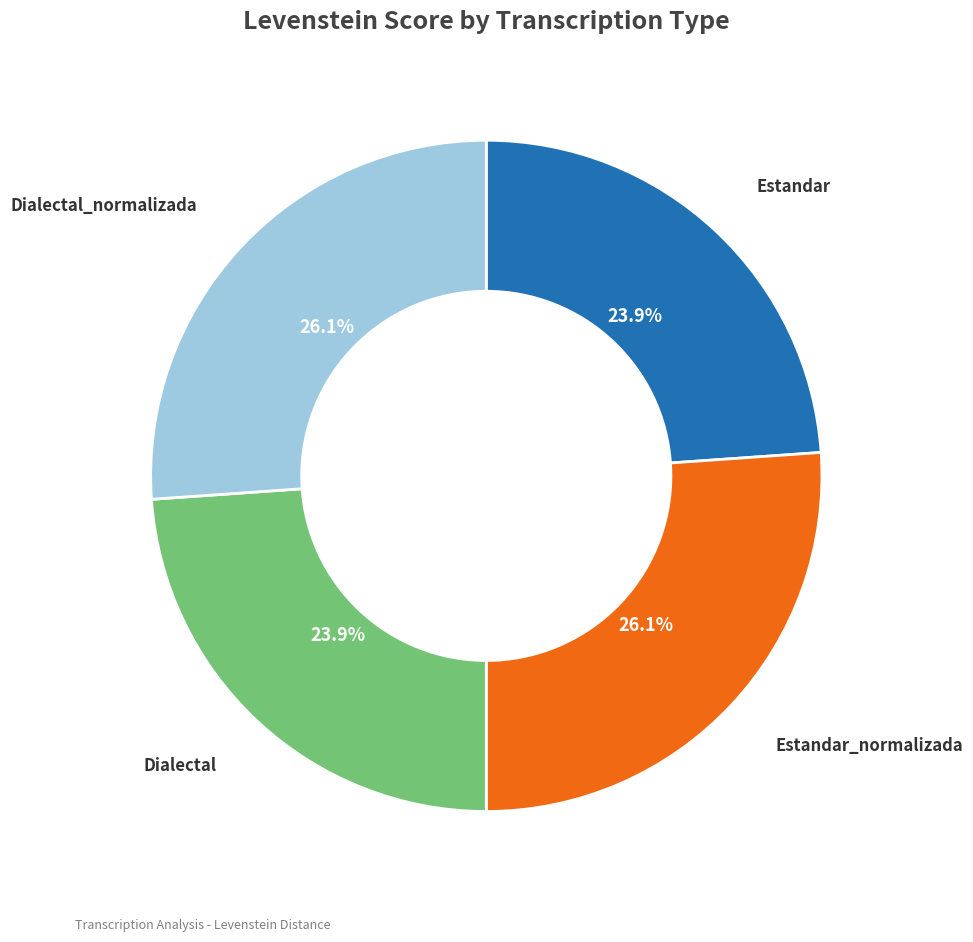

Is there a majority slice in this chart?

No